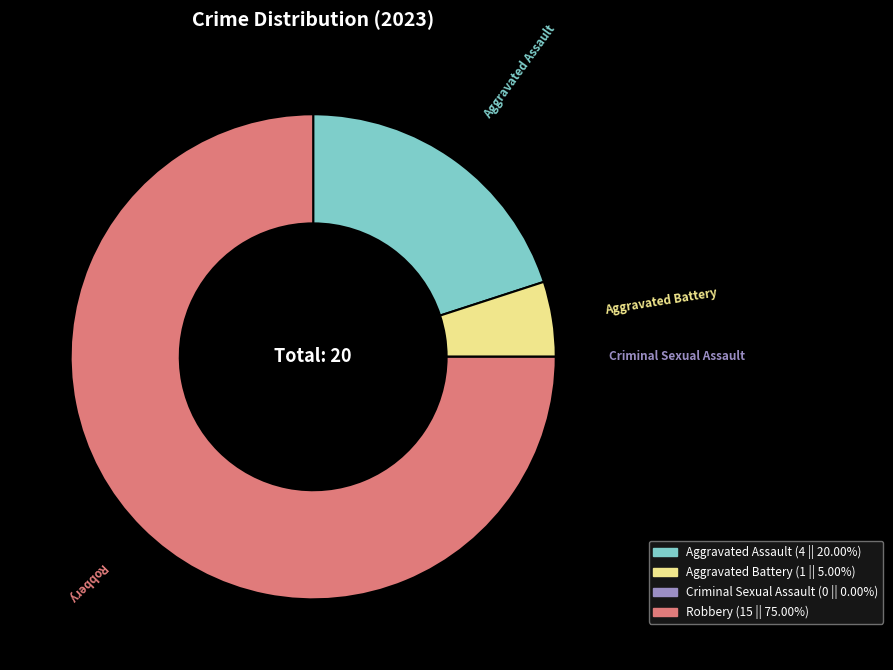

Do Robbery and Aggravated Battery together represent more than half of the pie?

Yes